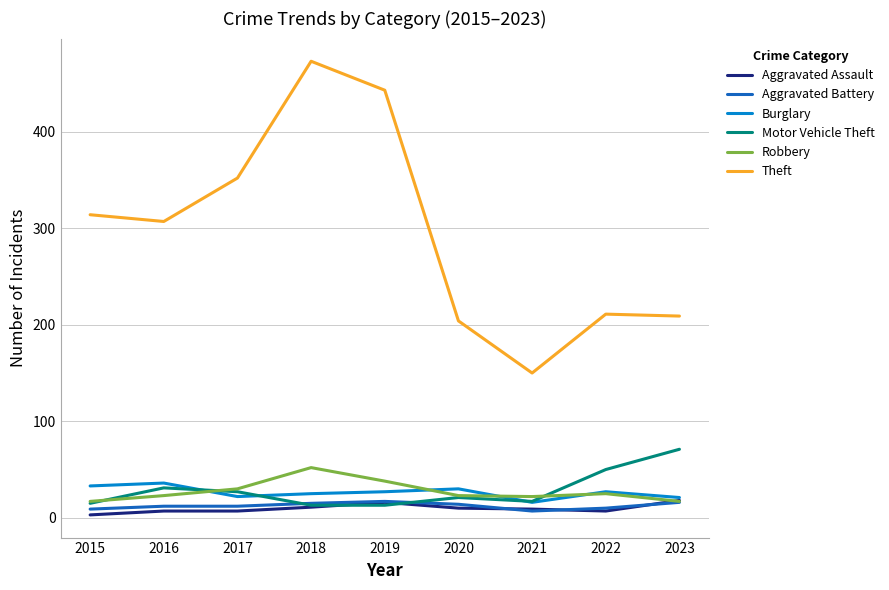

How many series are shown in this chart?

6